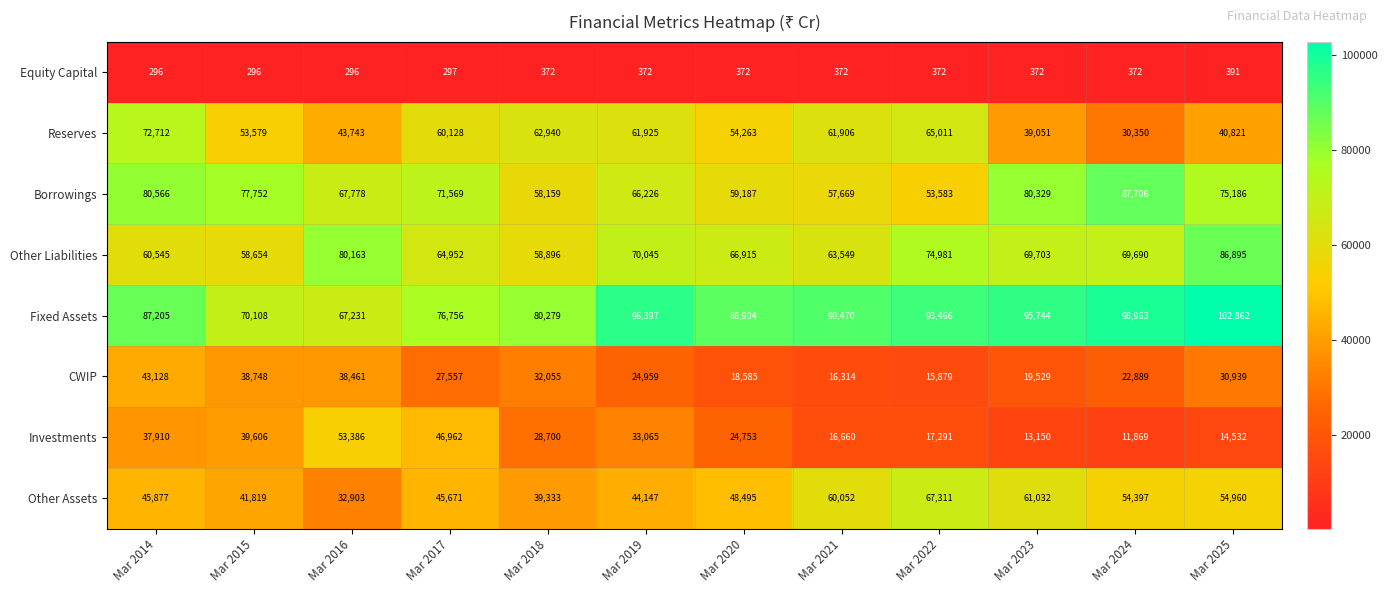

What is the total value across all series at Mar 2025?

406586